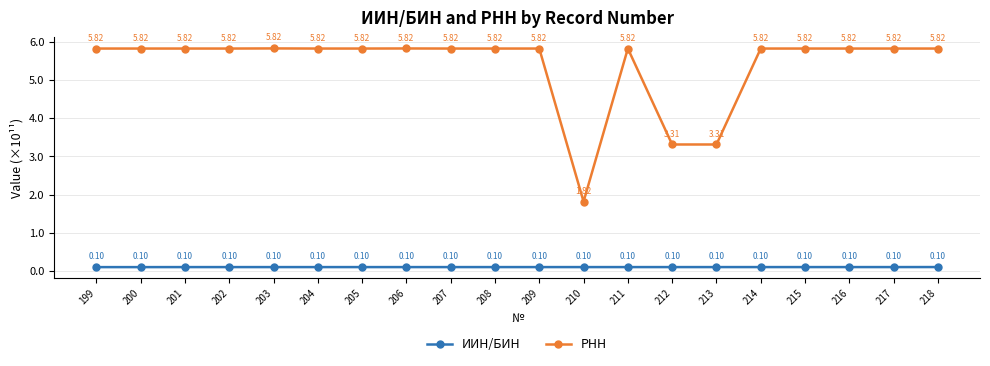

What is the sum of the РНН values at 207 and 209?

11.6